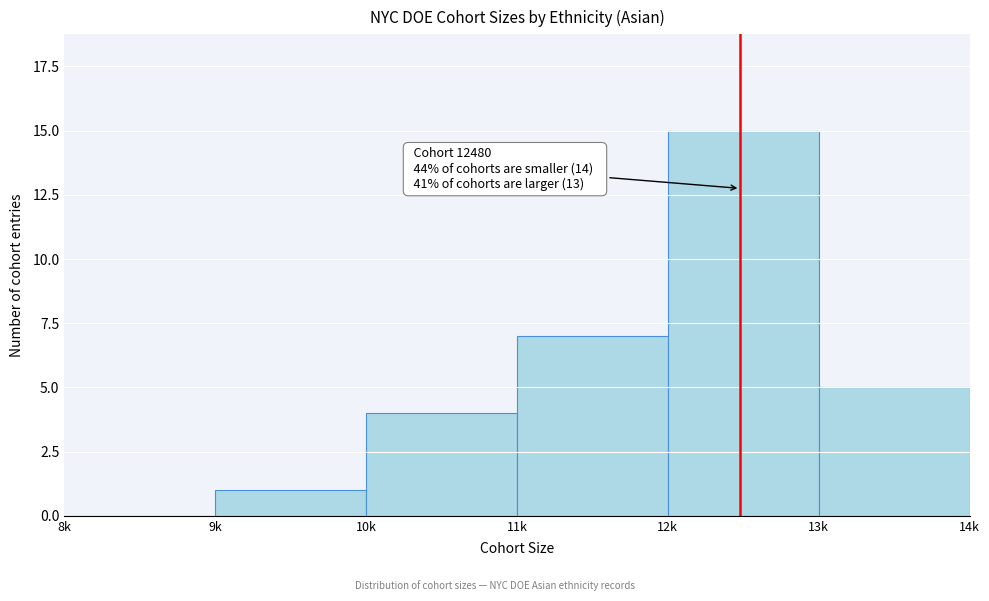

Reading left to right, what are all the values shown in this chart?

8k=0	9k=1	10k=4	11k=7	12k=15	13k=5